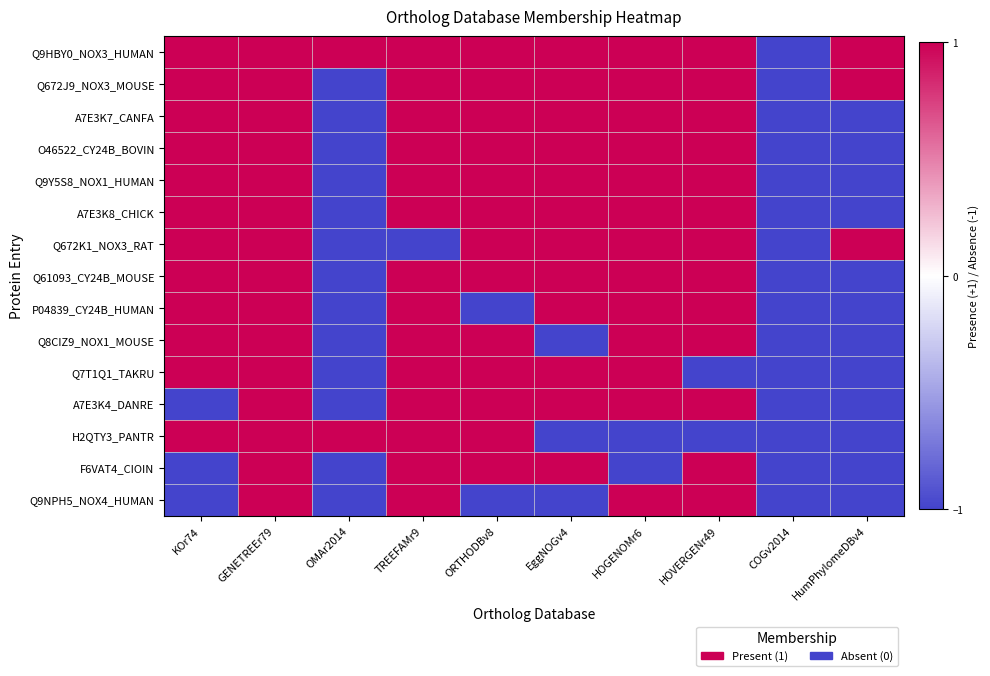

Which series has the largest range (max minus min)?

Q9HBY0_NOX3_HUMAN